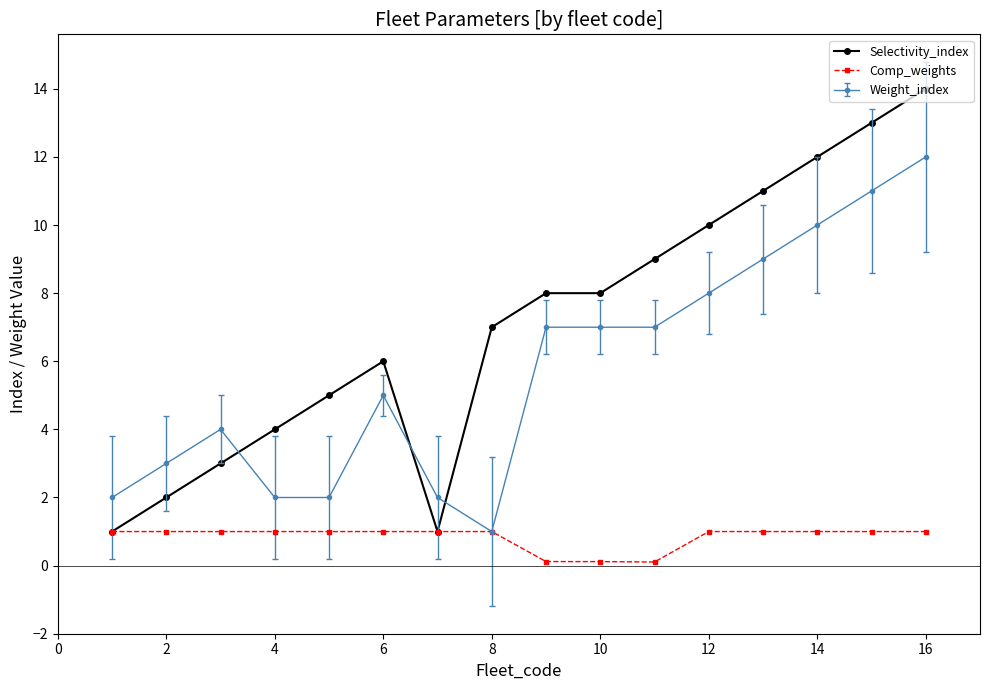

What is the difference between the second highest and minimum values in the Comp_weights series?

0.9